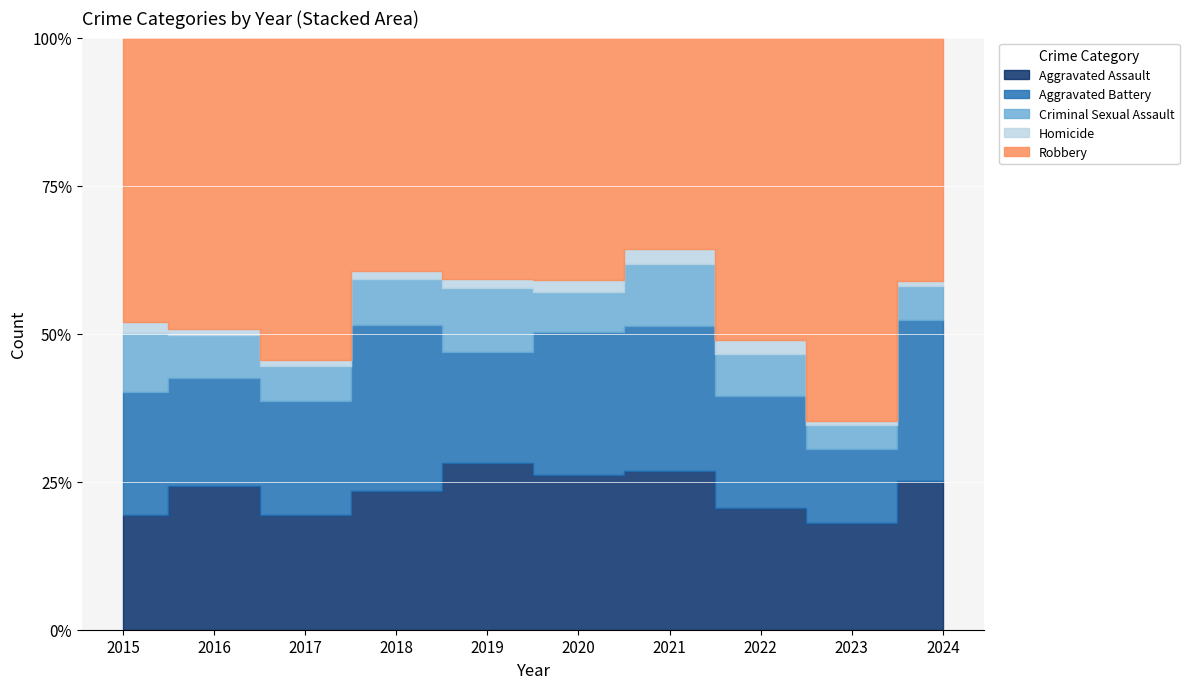

Where is the first local maximum for Robbery?

2017